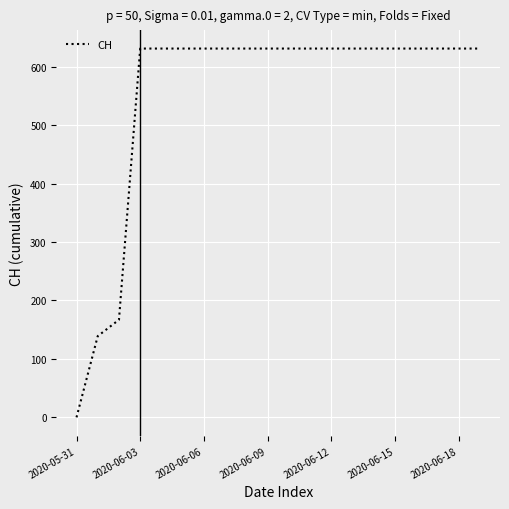

What is the difference between the maximum and minimum values?

631